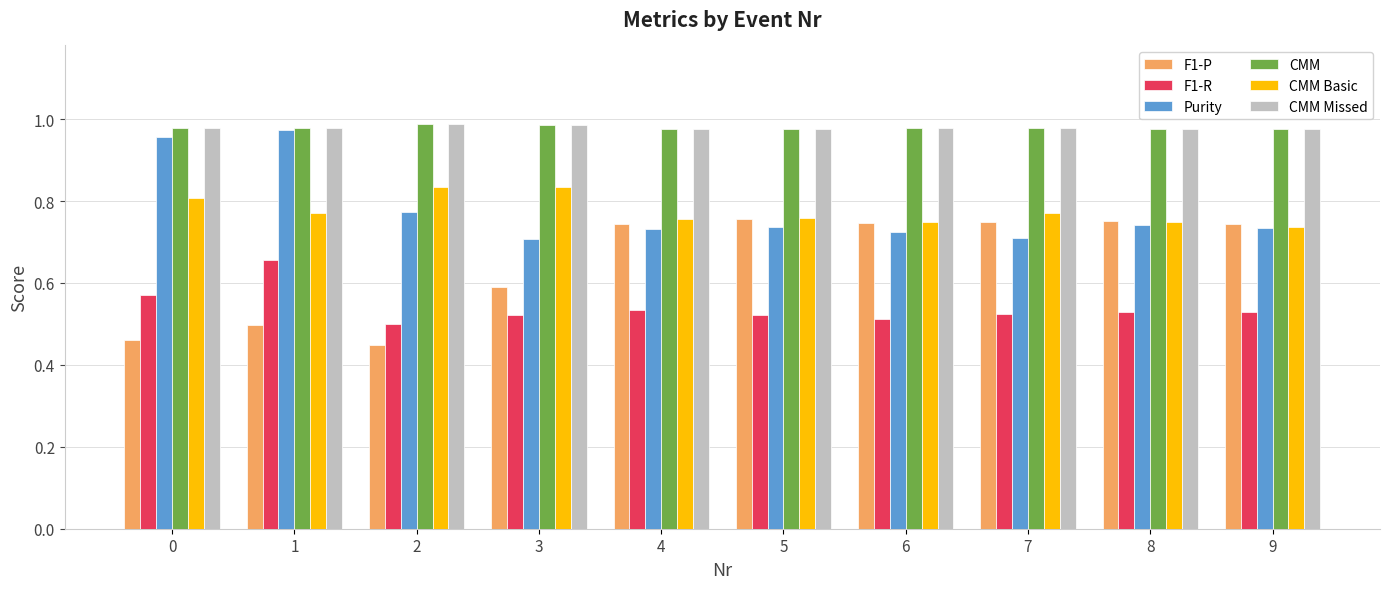

What is the total value across all series at 7?

4.7